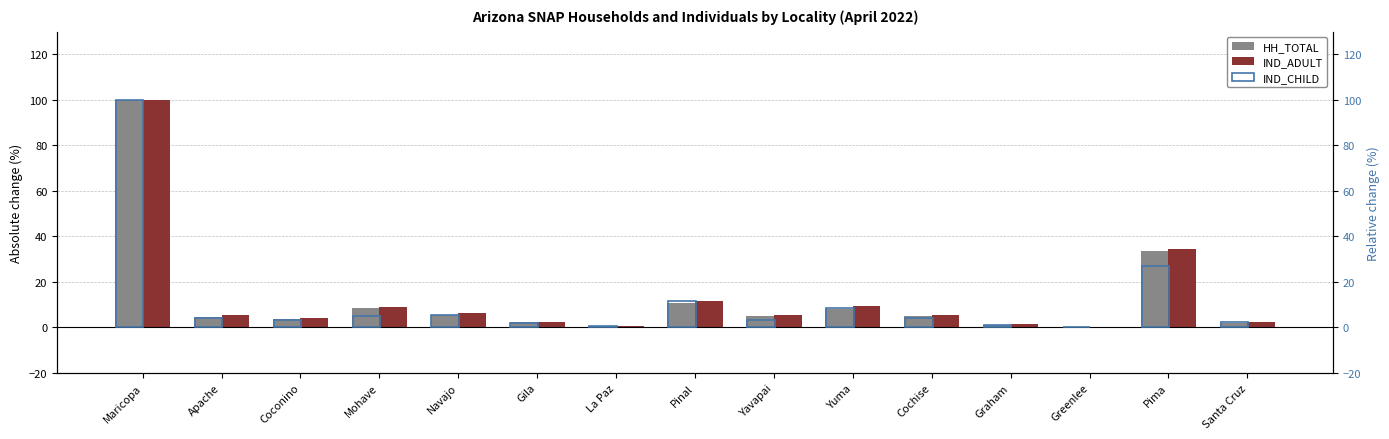

What is the value of the HH_TOTAL bar at the 7th from the left?

0.8